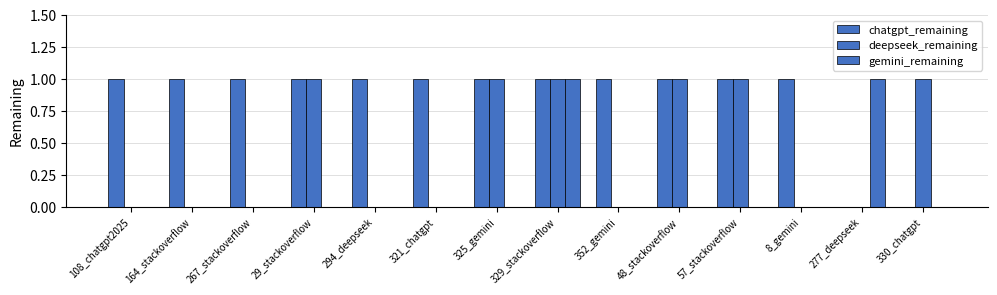

What is the difference between the chatgpt_remaining values at 164_stackoverflow and 330_chatgpt?

1